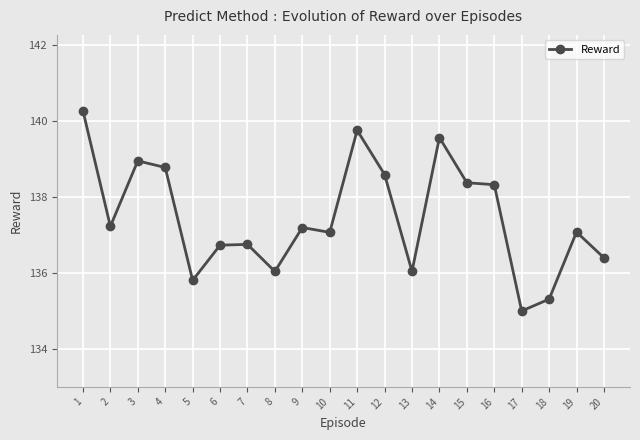

Where is the first local minimum?

2